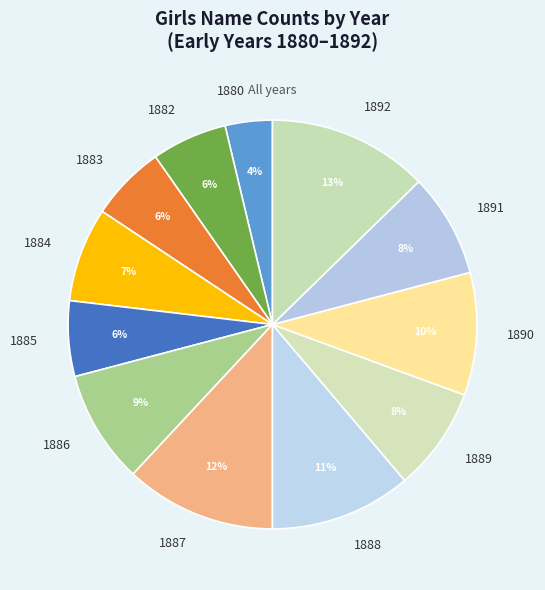

Is it true that 1886 is 18% of the pie?

False